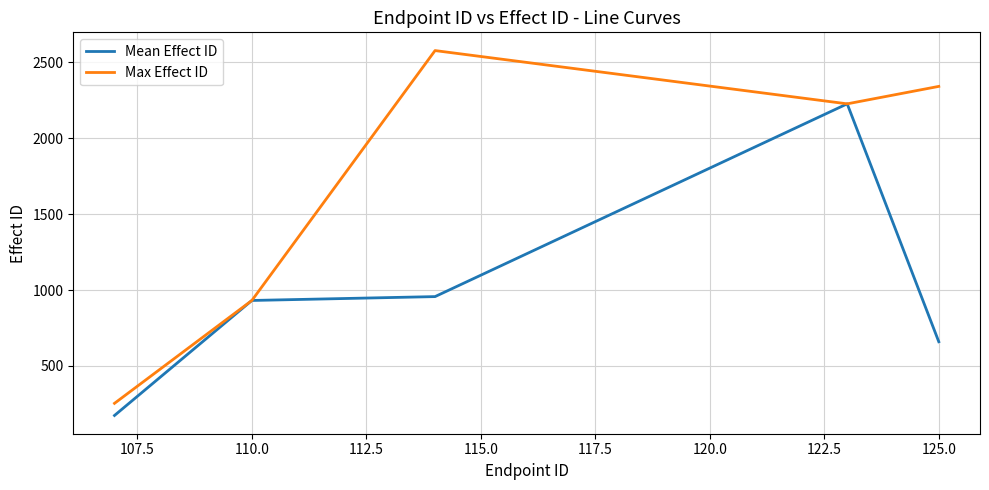

What is the minimum value for Max Effect ID?

253.0